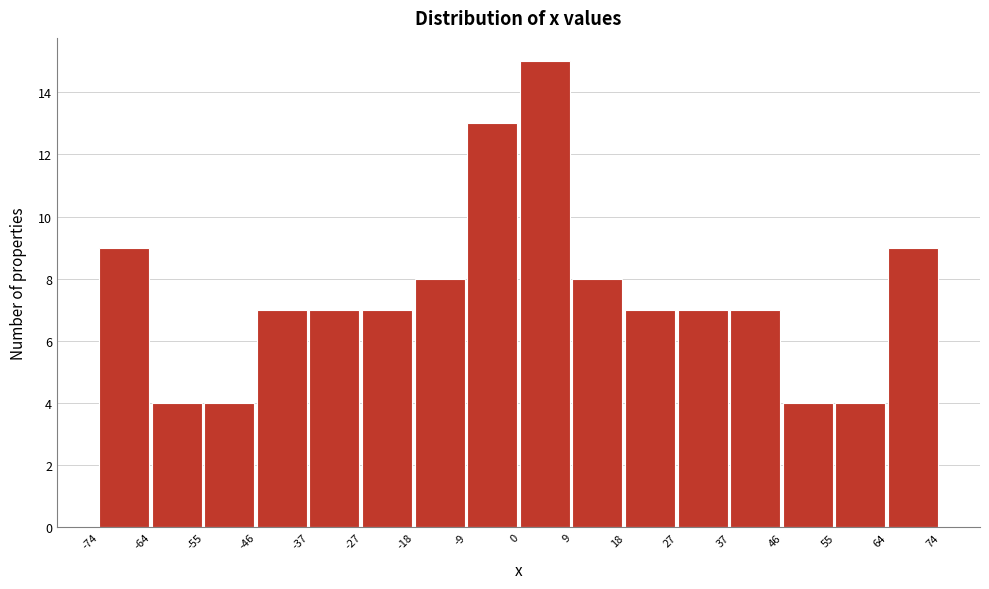

Reading left to right, transcribe this chart: for each bar, give the range it covers on the x-axis and its height. The values are not printed on the chart, so give them approximately, as read against the axis.

-74 to -64: 9
-64 to -55: 4
-55 to -46: 4
-46 to -37: 7
-37 to -27: 7
-27 to -18: 7
-18 to -9: 8
-9 to 0: 13
0 to 9: 15
9 to 18: 8
18 to 27: 7
27 to 37: 7
37 to 46: 7
46 to 55: 4
55 to 64: 4
64 to 74: 9